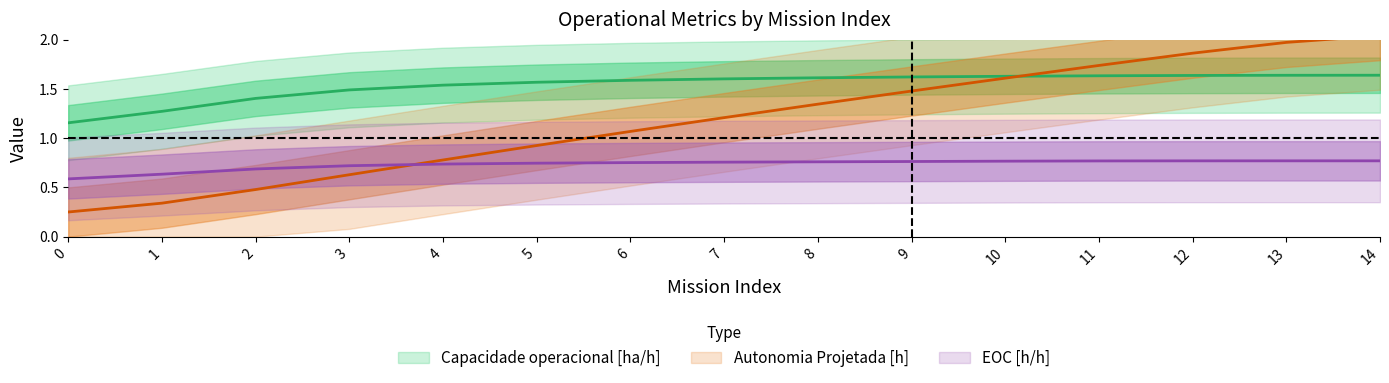

True or false: EOC [h/h] and Autonomia Projetada [h] intersect in this chart.

True